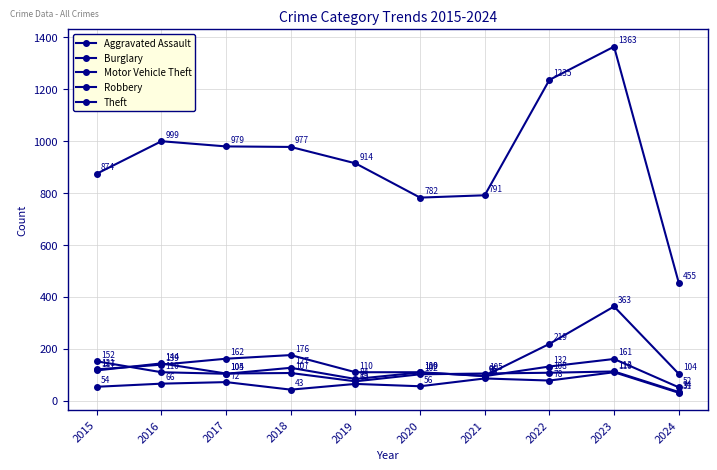

Which category has the highest value in the Burglary series?

2018